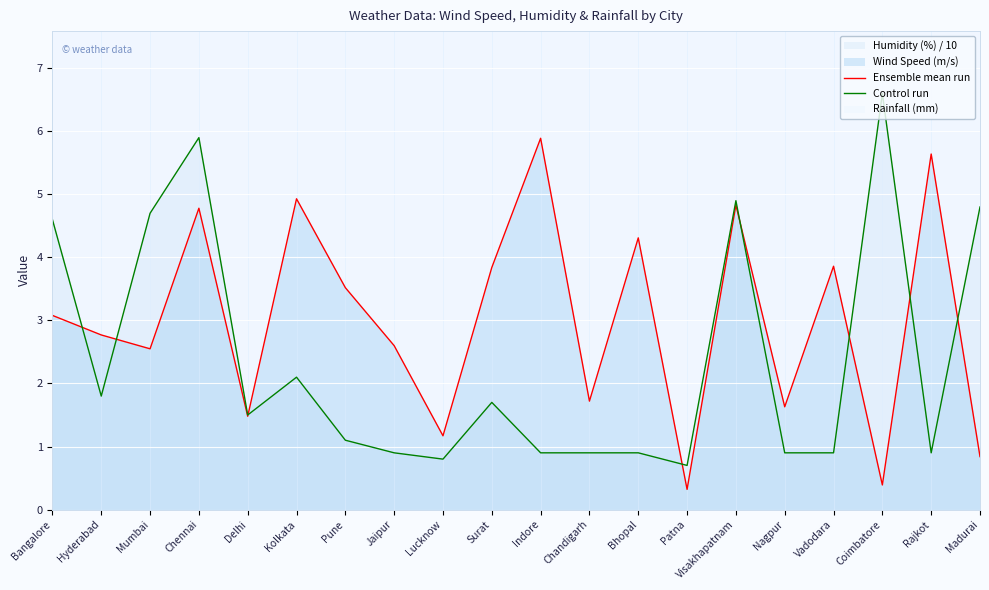

Reading left to right, transcribe all the data shown in this chart.

Ensemble mean run: Bangalore=3.1	Hyderabad=2.8	Mumbai=2.5	Chennai=4.8	Delhi=1.5	Kolkata=4.9	Pune=3.5	Jaipur=2.6	Lucknow=1.2	Surat=3.8	Indore=5.9	Chandigarh=1.7	Bhopal=4.3	Patna=0.3	Visakhapatnam=4.8	Nagpur=1.6	Vadodara=3.9	Coimbatore=0.4	Rajkot=5.6	Madurai=0.8
Control run: Bangalore=4.6	Hyderabad=1.8	Mumbai=4.7	Chennai=5.9	Delhi=1.5	Kolkata=2.1	Pune=1.1	Jaipur=0.9	Lucknow=0.8	Surat=1.7	Indore=0.9	Chandigarh=0.9	Bhopal=0.9	Patna=0.7	Visakhapatnam=4.9	Nagpur=0.9	Vadodara=0.9	Coimbatore=6.6	Rajkot=0.9	Madurai=4.8